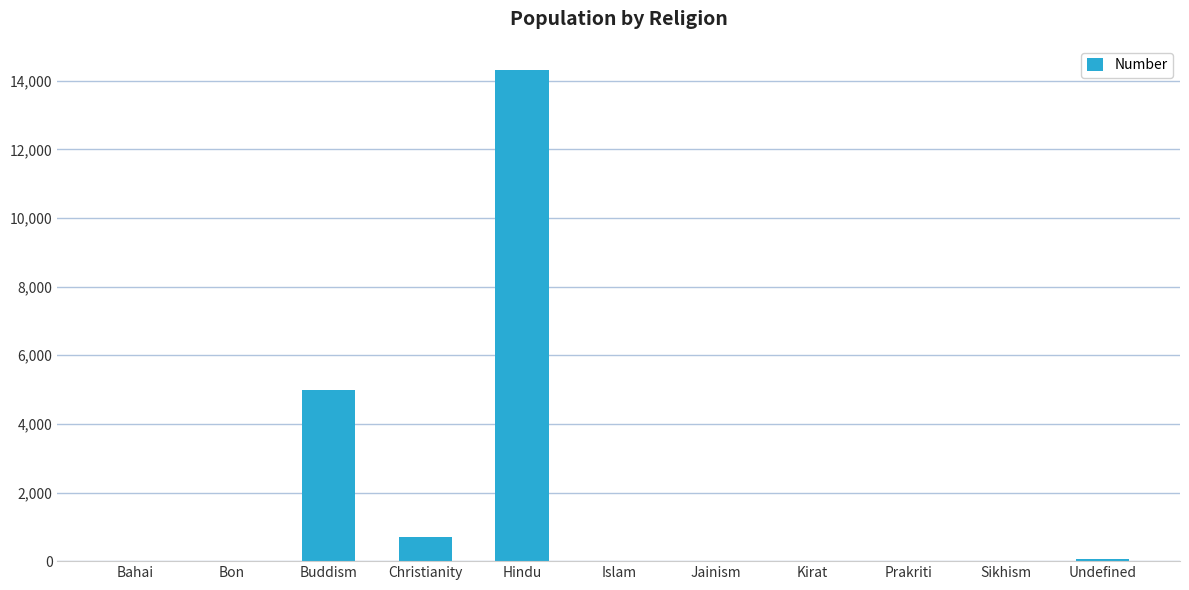

Which category has the highest value across all series?

Hindu